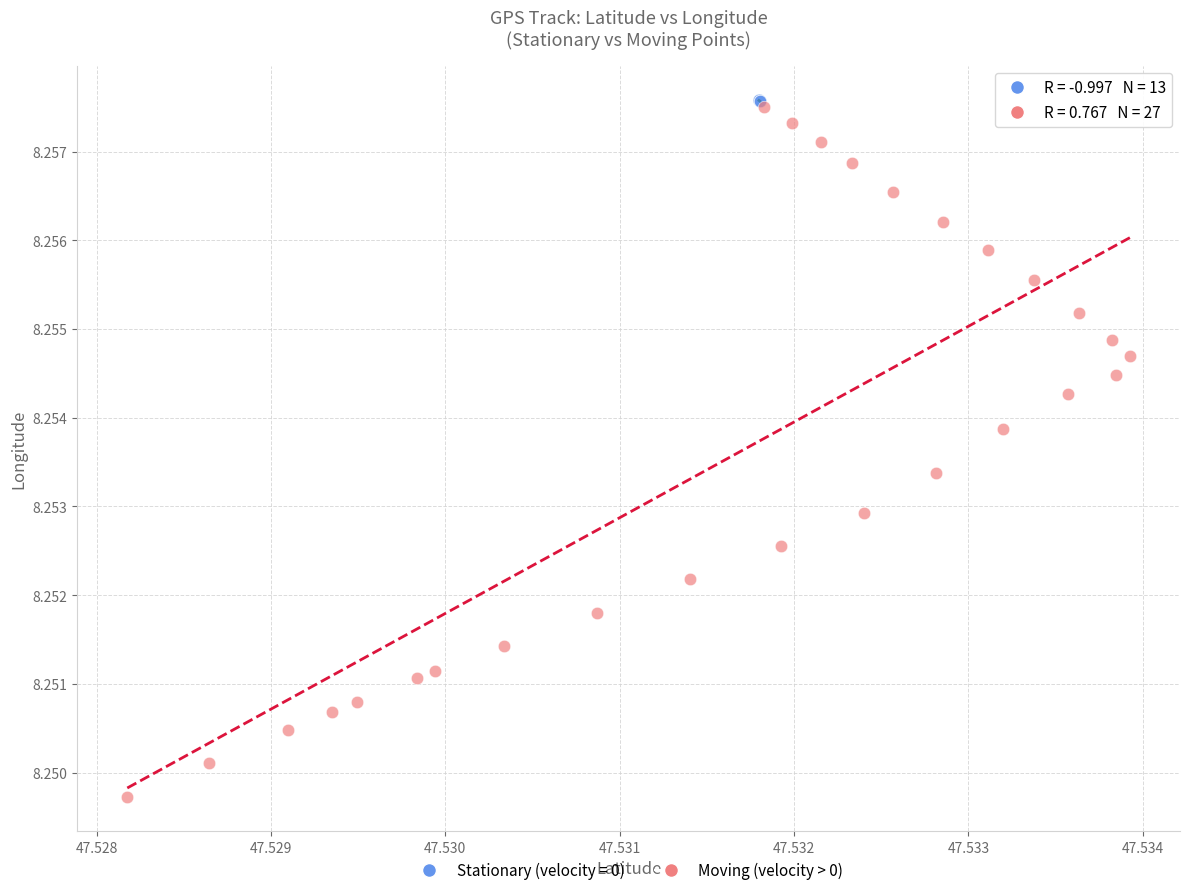

Which series reaches the minimum Y coordinate?

Moving (velocity > 0)